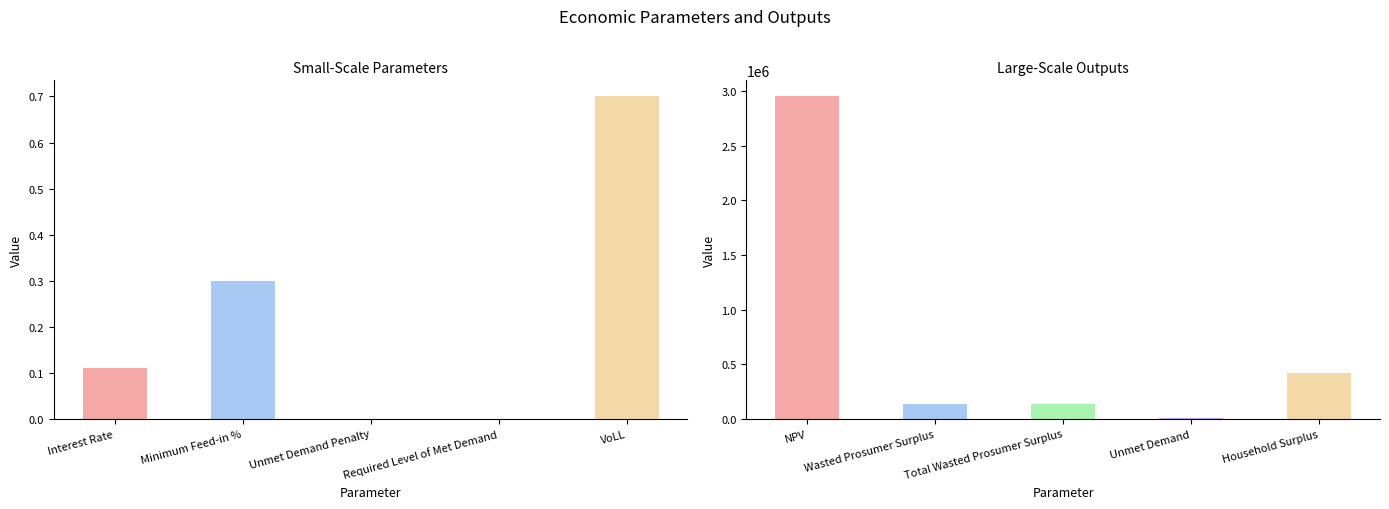

What is the average value?

727337.0